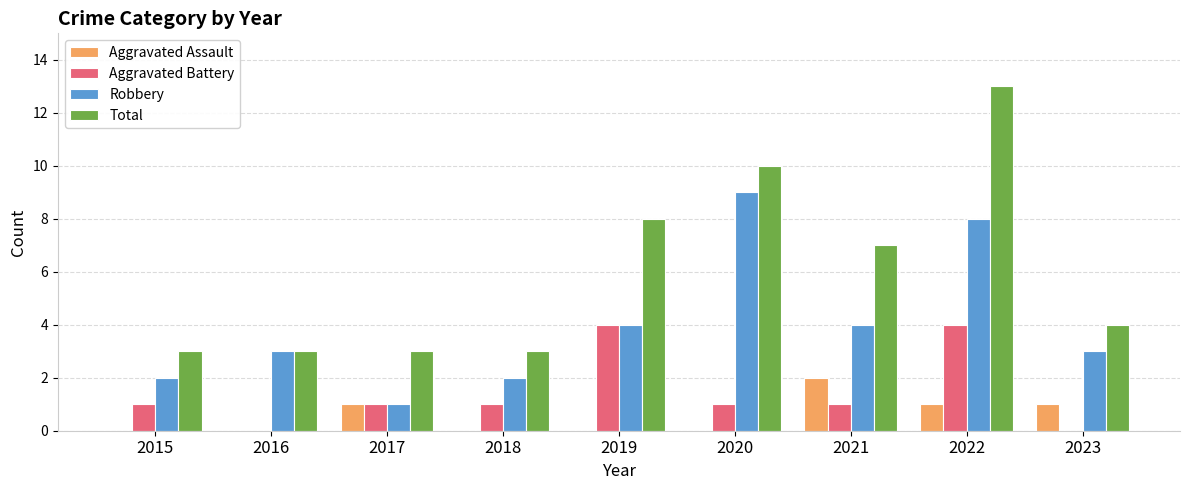

Which series has the largest total across all categories?

Total